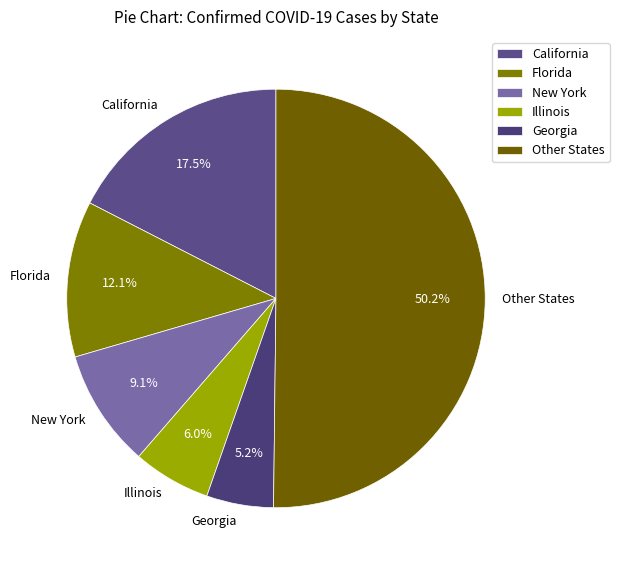

Do New York and Georgia together represent more than half of the pie?

No